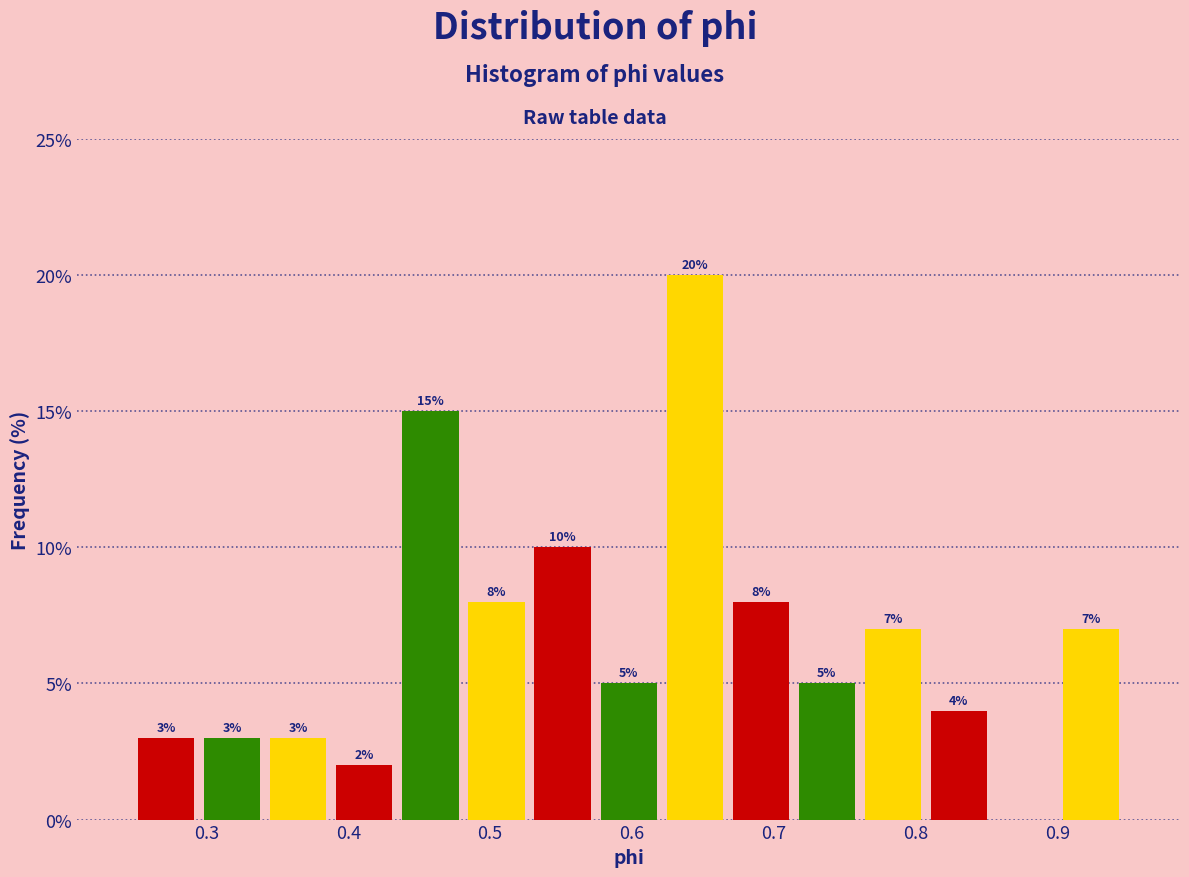

Over which range of the x-axis is the bar tallest?

0.62 to 0.67